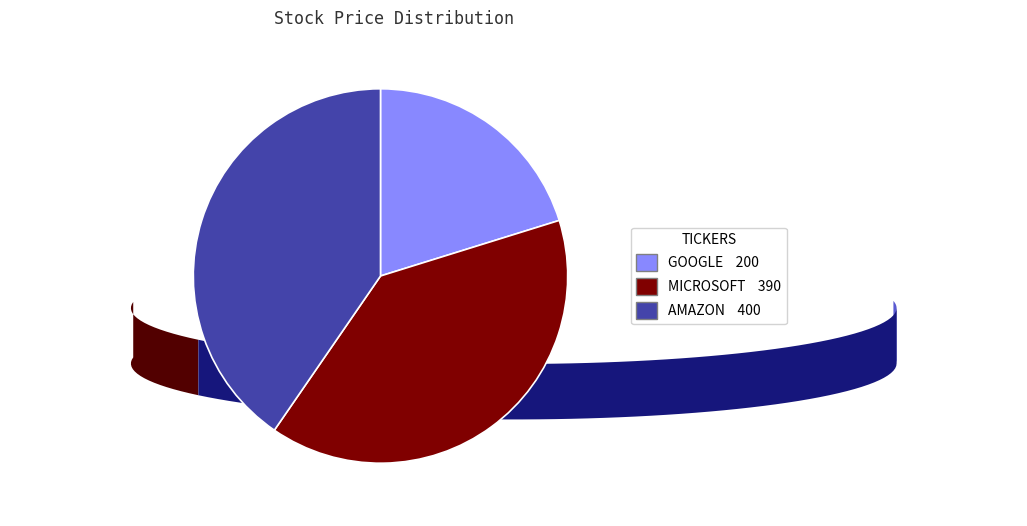

Is the sum of AMAZON and GOOGLE greater than half?

Yes